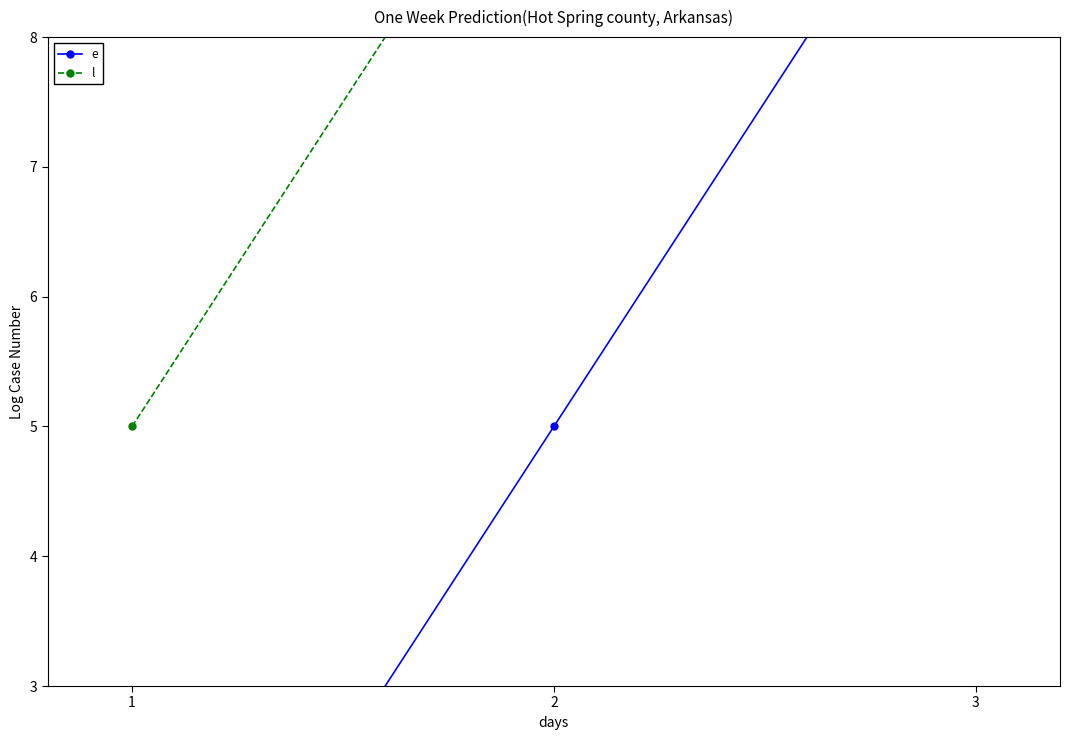

List the labels in order of e value, smallest first.

1, 2, 3